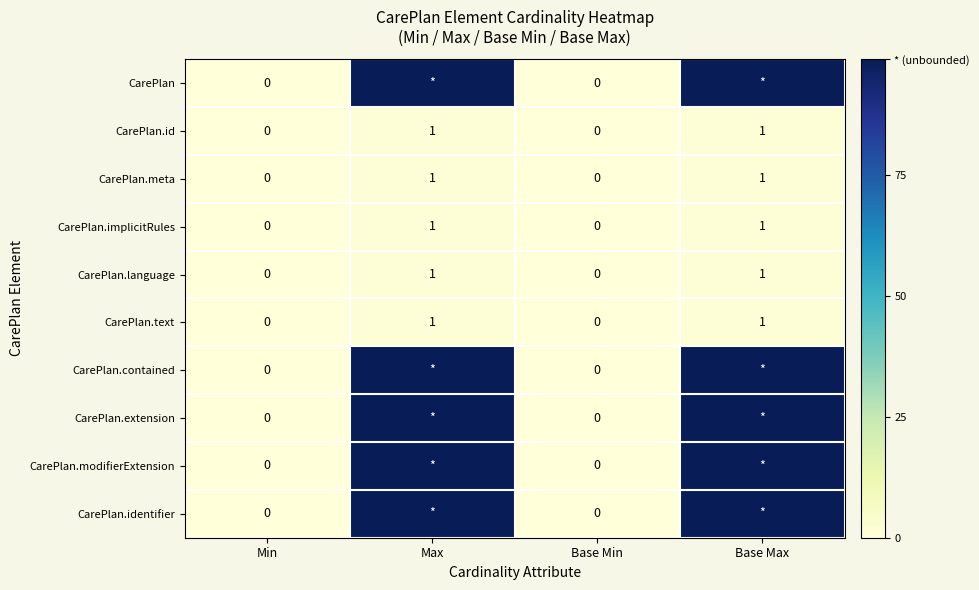

The value of CarePlan.implicitRules at Min is 0. True or false?

True